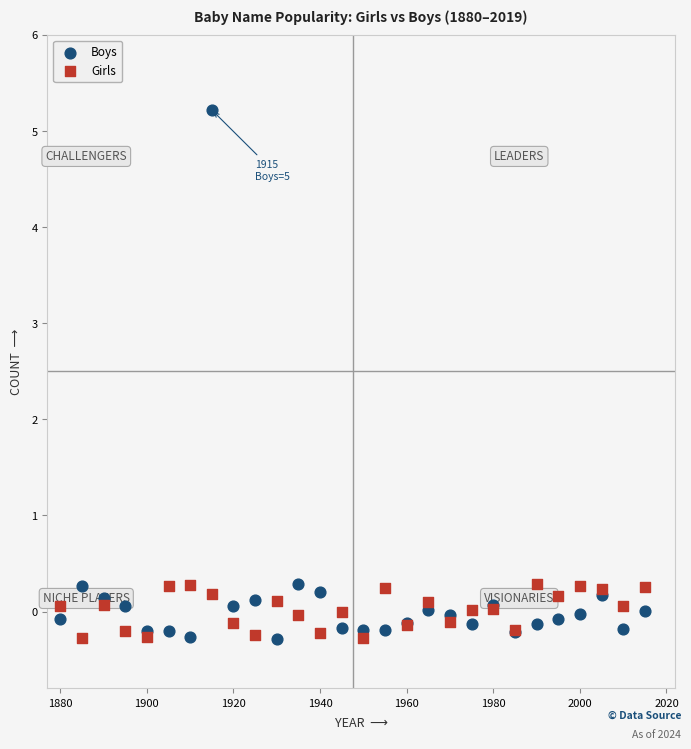

Which series has the widest spread of Y values?

Boys